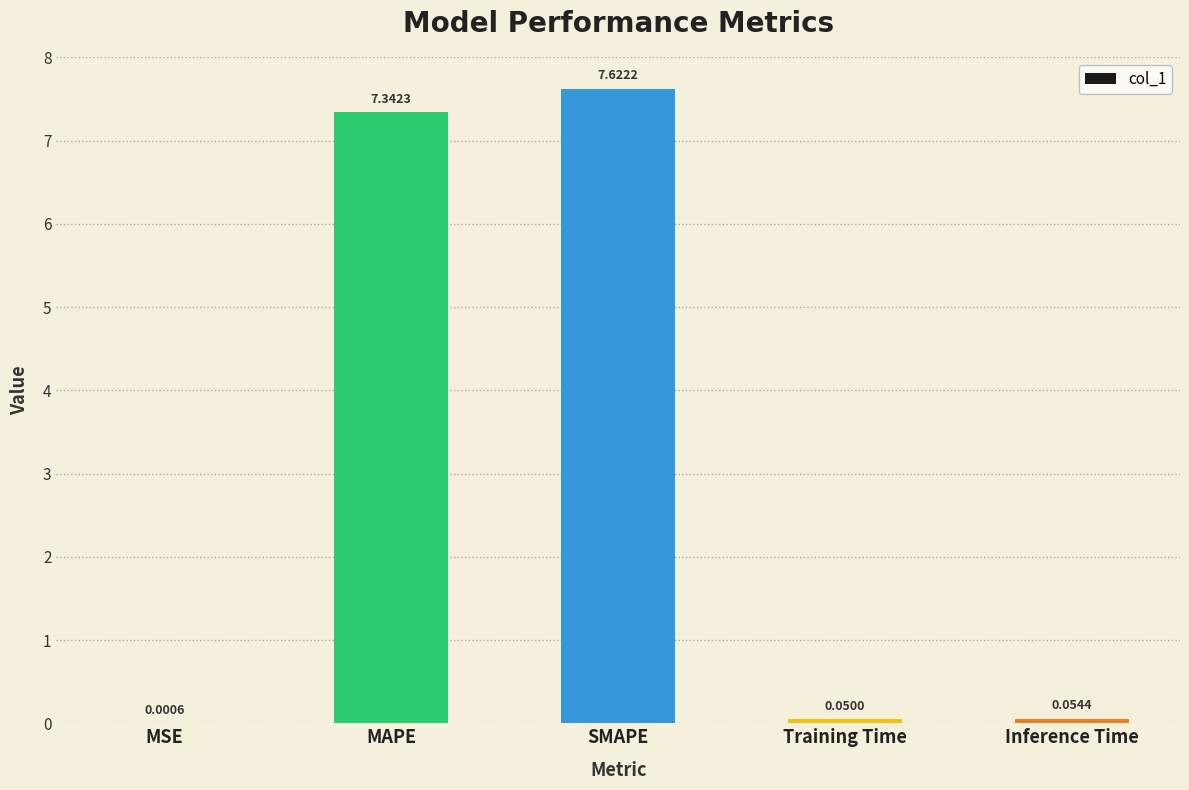

What is the sum of all values?

15.1